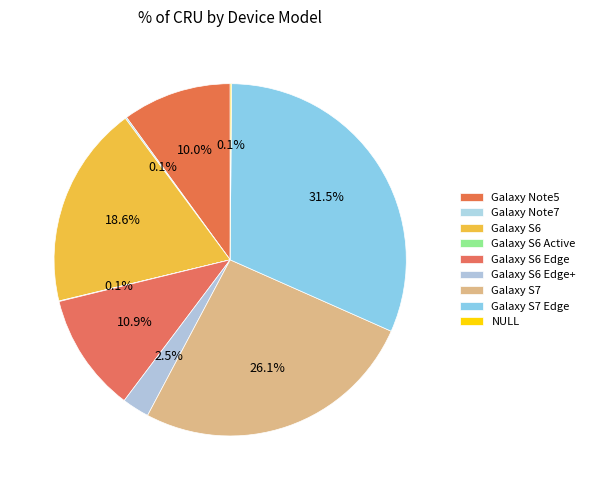

Approximately how many times larger is the value at Galaxy Note5 compared to Galaxy S6 Active?

198.0